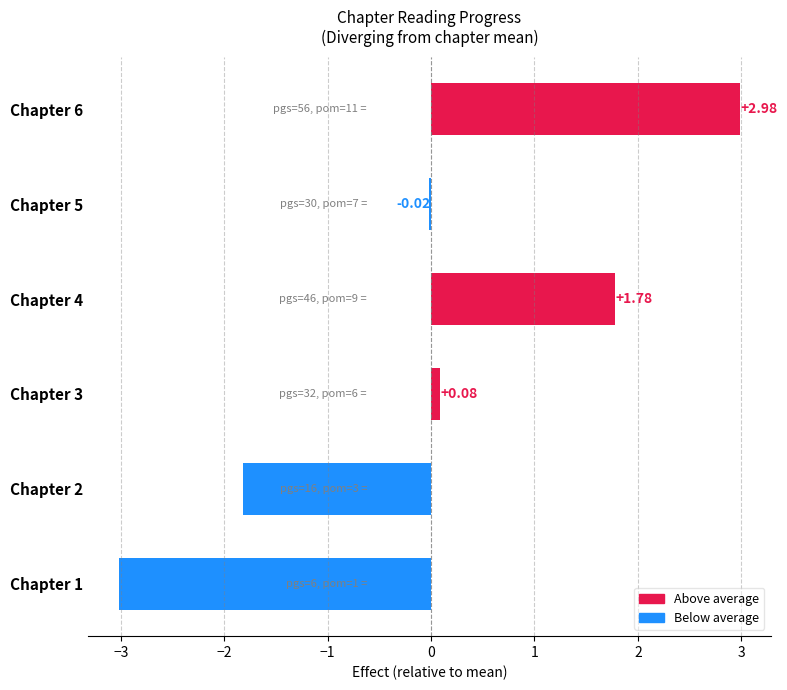

What is the sum of the values at Chapter 6 and Chapter 3?

3.1